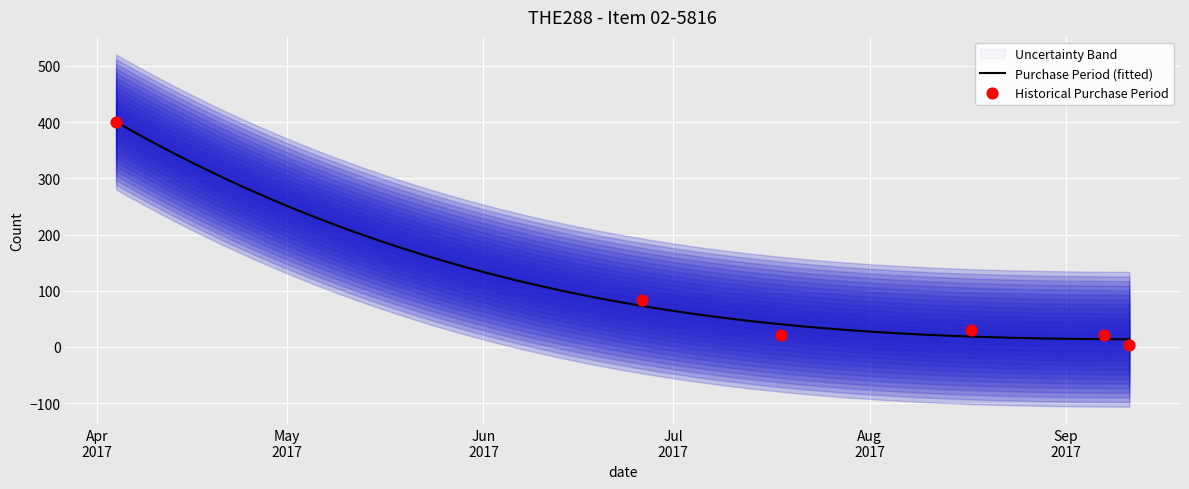

Which has a higher value, 2017-08-17 or 2017-09-11?

2017-08-17